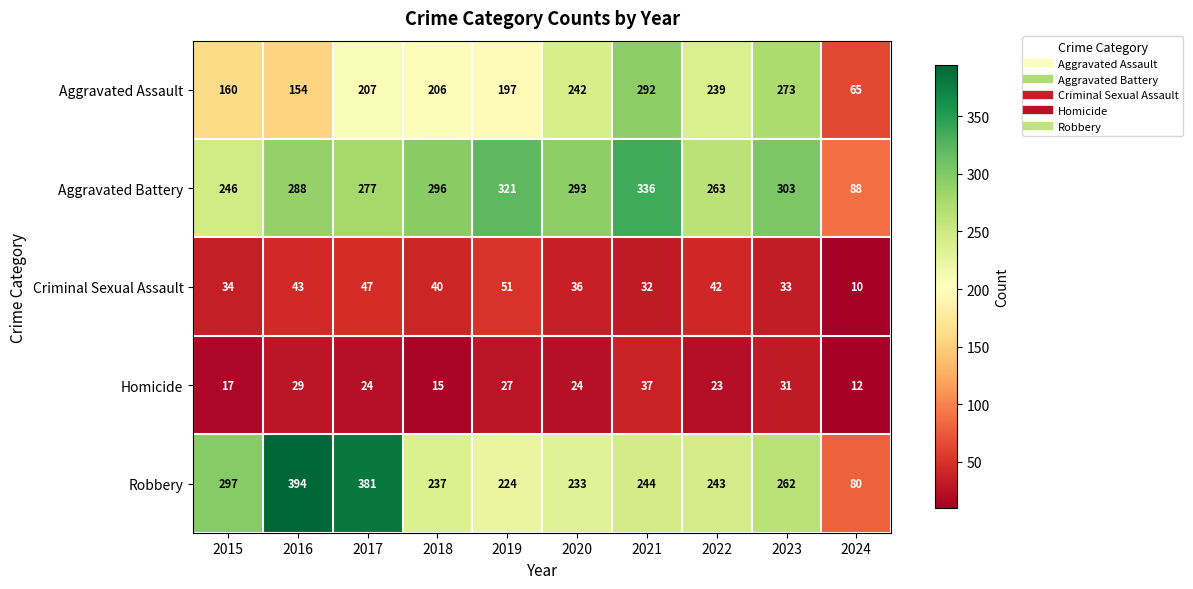

List the series in order of their peak value, lowest first.

Homicide, Criminal Sexual Assault, Aggravated Assault, Aggravated Battery, Robbery